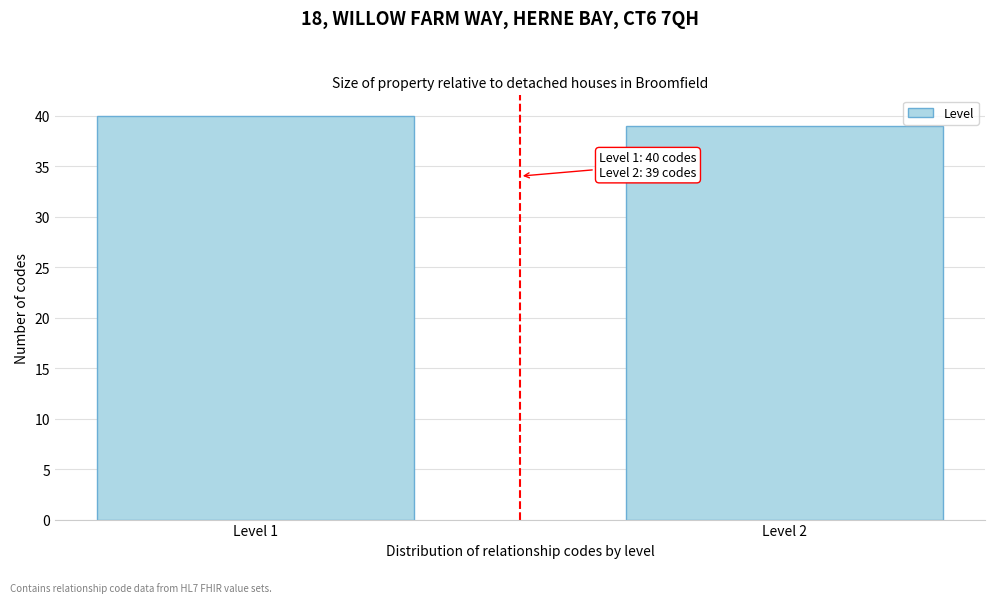

Reading left to right, list all the values displayed in this chart.

Level 1=40	Level 2=39